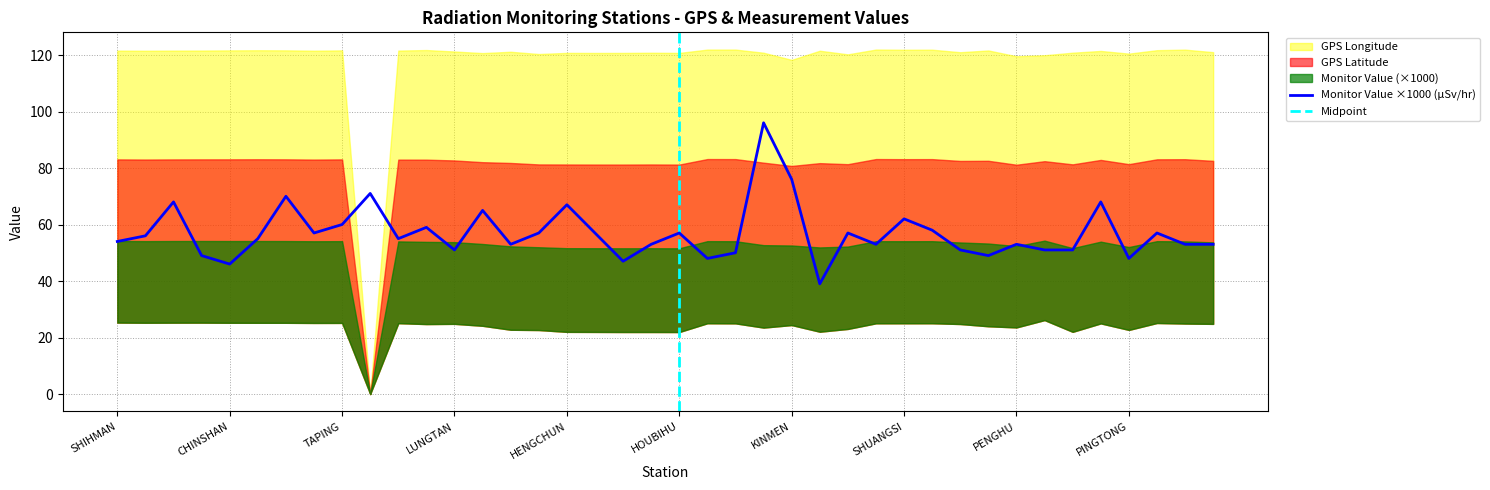

Count the number of categories in the chart.

40